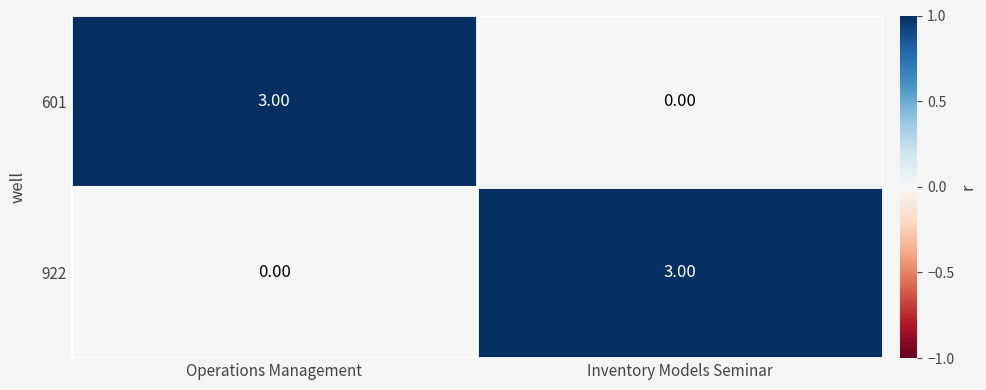

Is the value of 922 at Operations Management greater than the value of 601 at Operations Management?

No